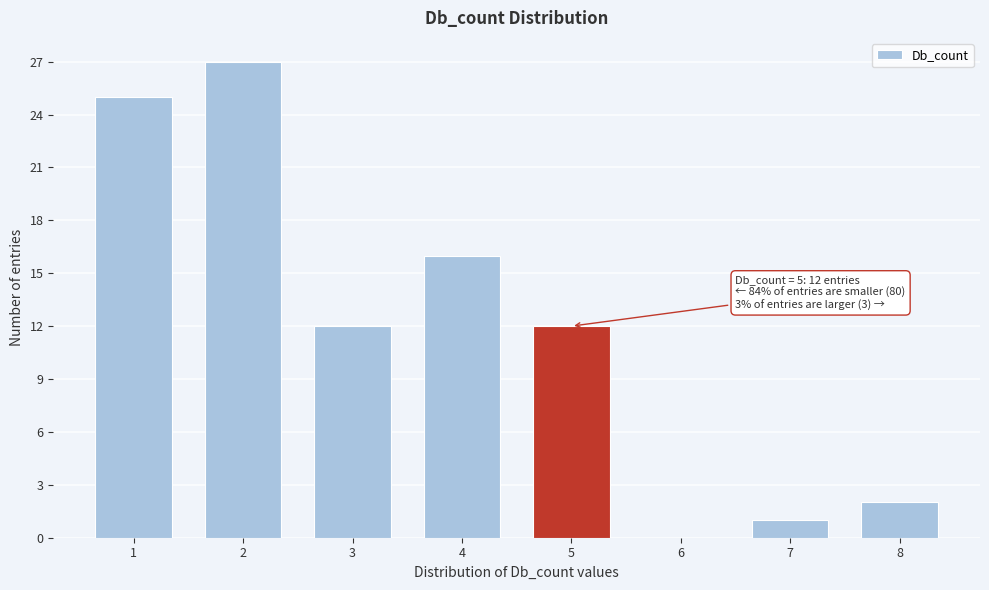

Reading right to left, what are all the values shown in this chart?

8=2	7=1	6=0	5=12	4=16	3=12	2=27	1=25